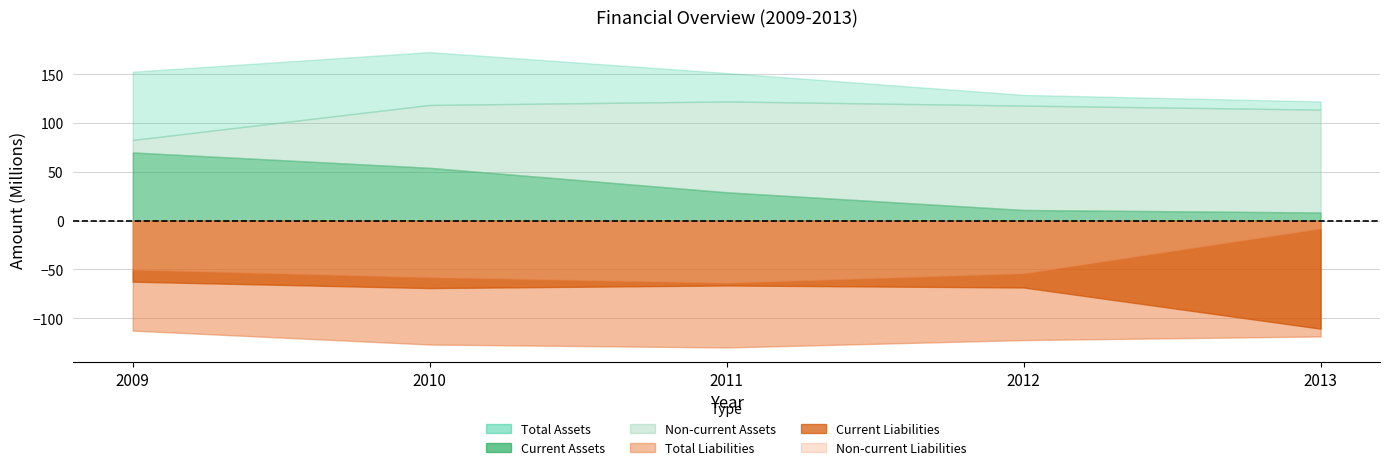

Which has a higher value, 2011 or 2012?

2011